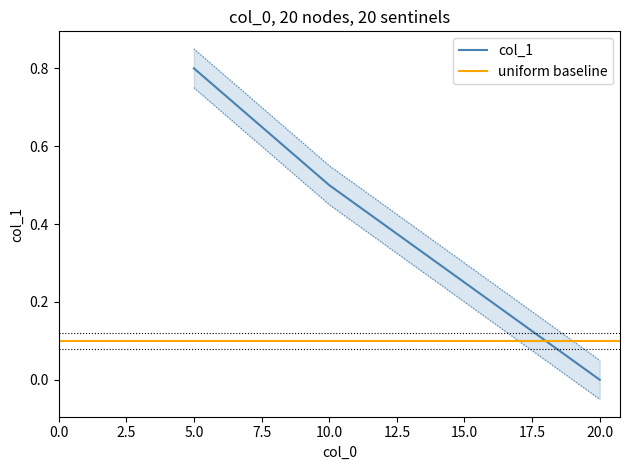

What is the sum of all col_1 values?

1.8